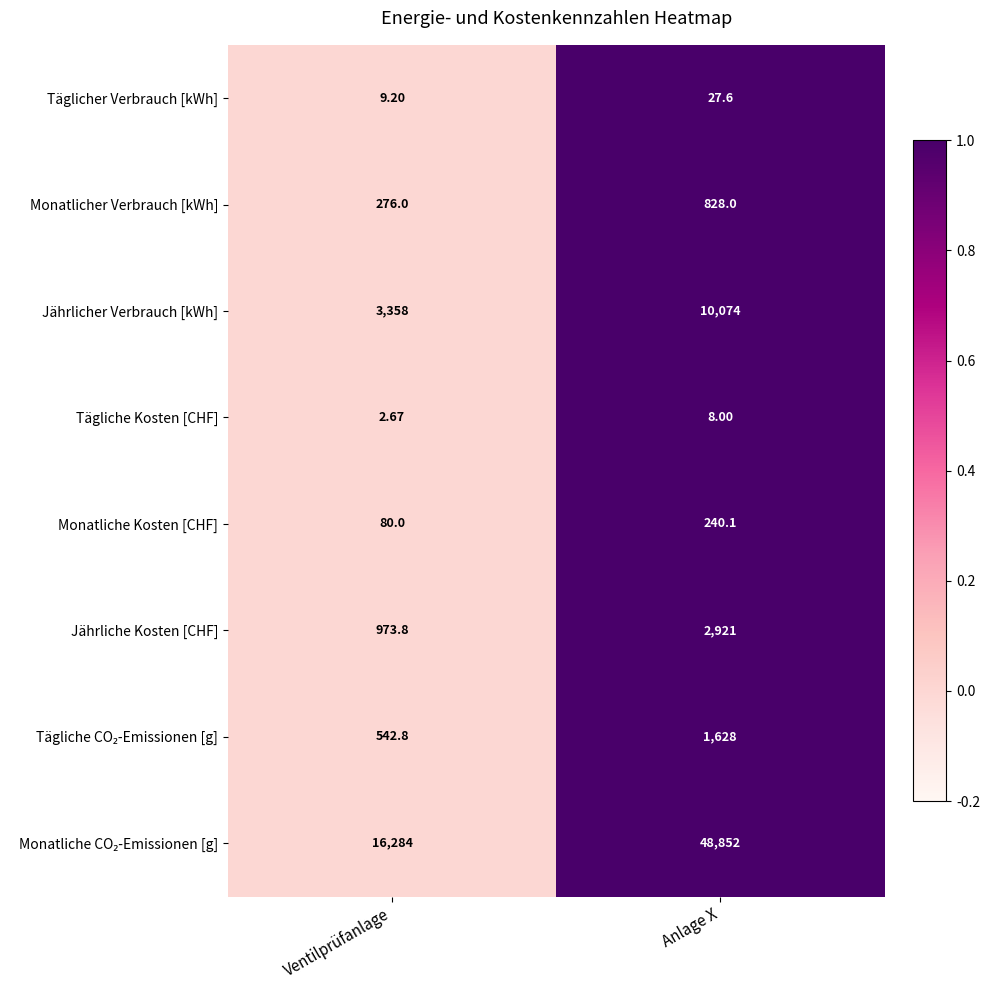

How many categories are shown in the chart?

2